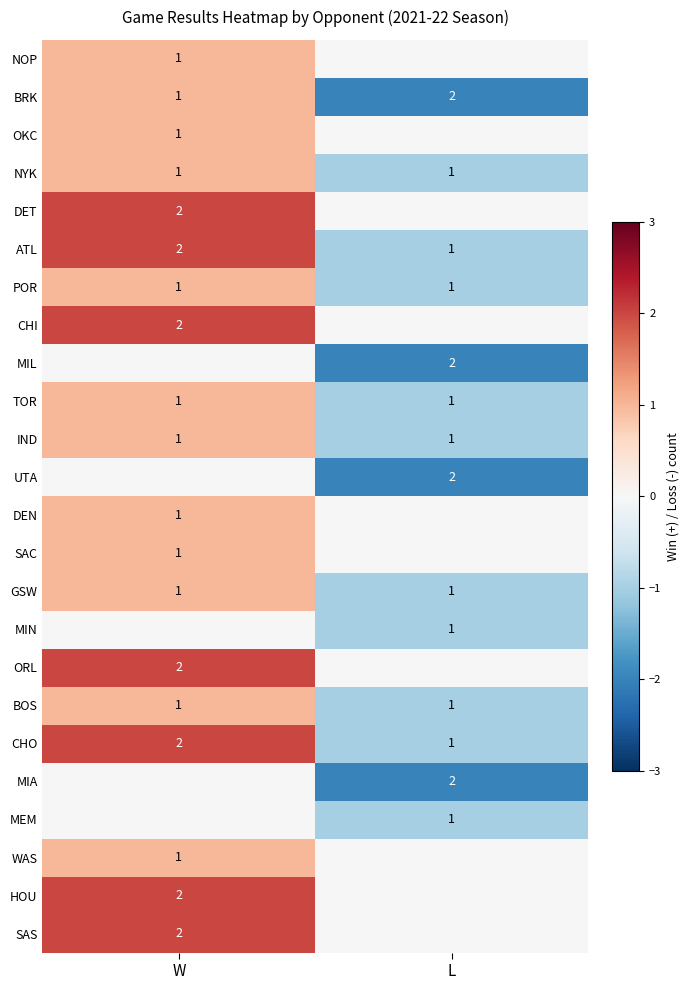

List the labels in order of CHO value, largest first.

W, L